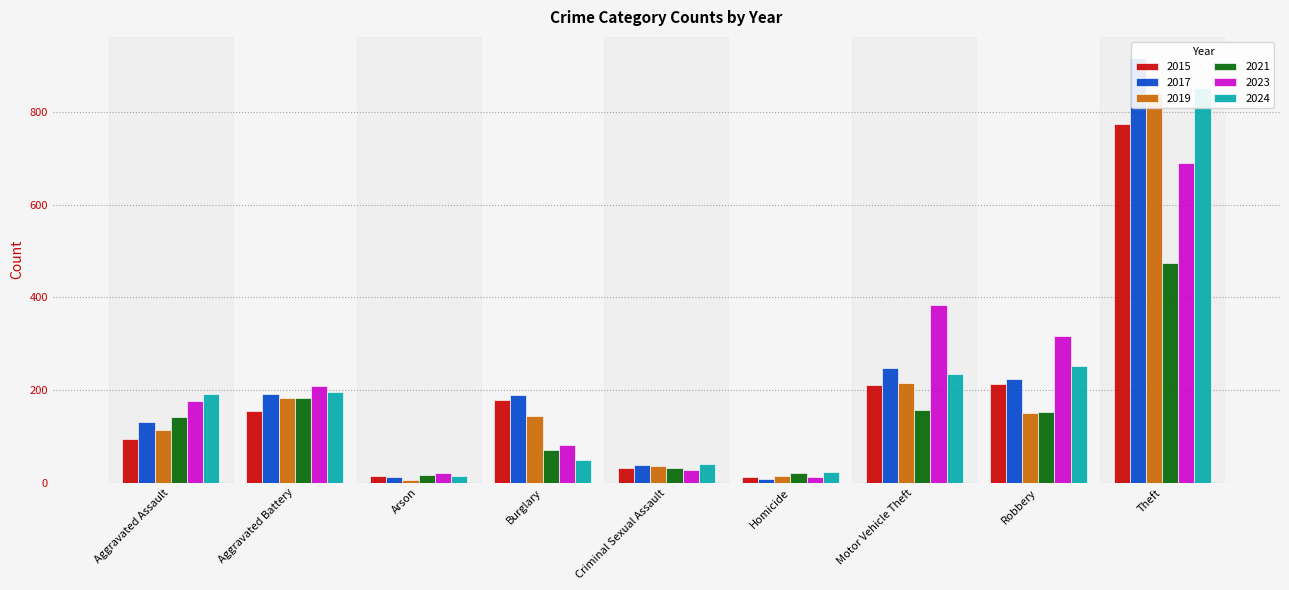

How many bars are there in total?

54